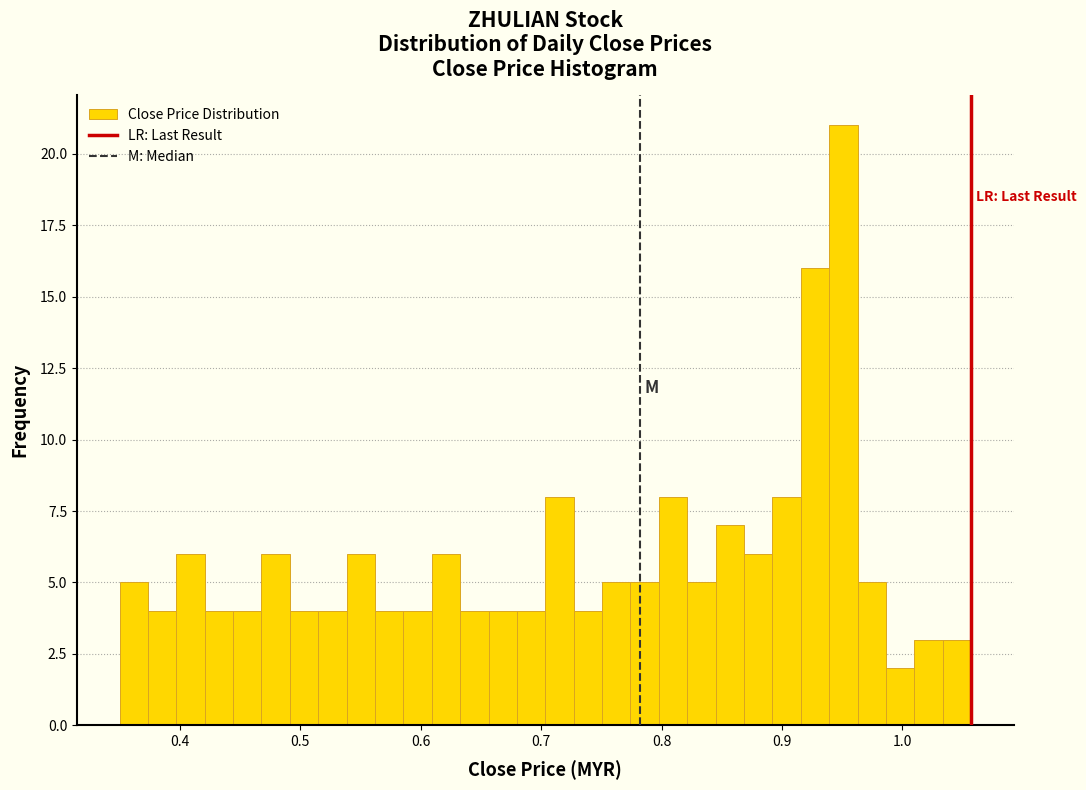

Read against the x-axis, roughly where is the centre of the tallest bar?

0.95